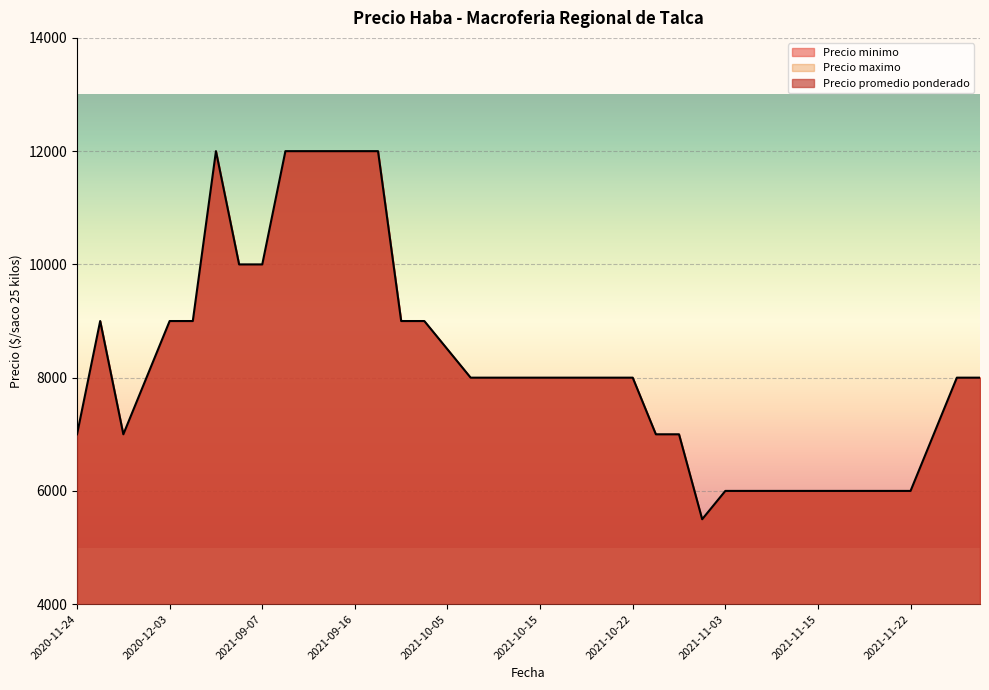

Does the chart display data point markers on the line(s)?

No